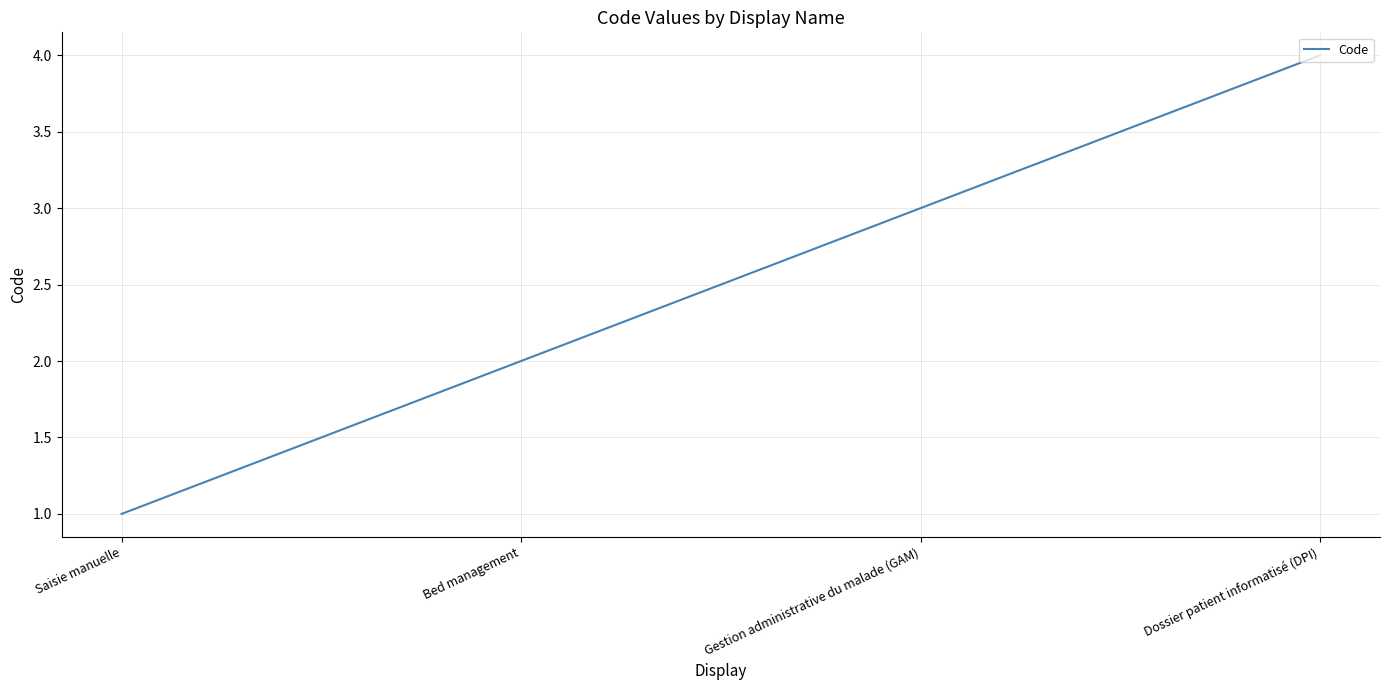

What is the ratio of the value at Gestion administrative du malade (GAM) to the value at Bed management?

1.5